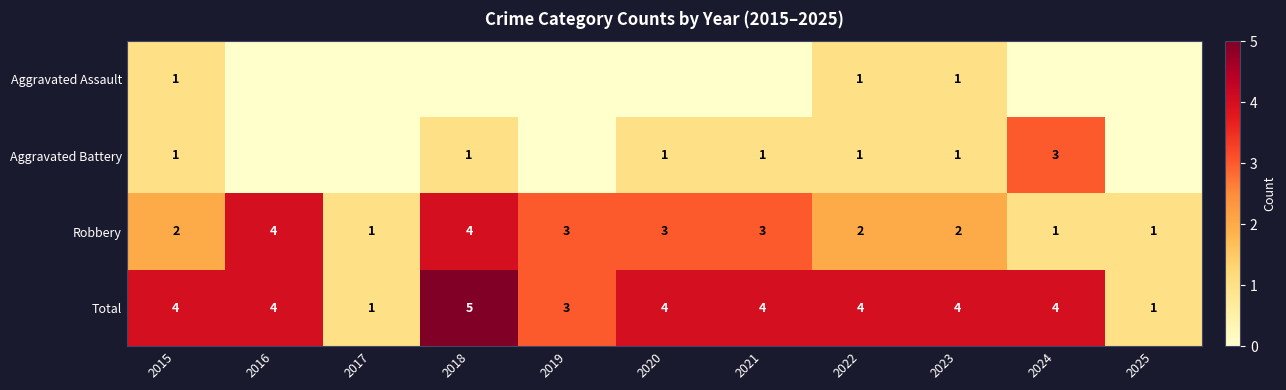

At which category is the sum across all series the highest?

2018